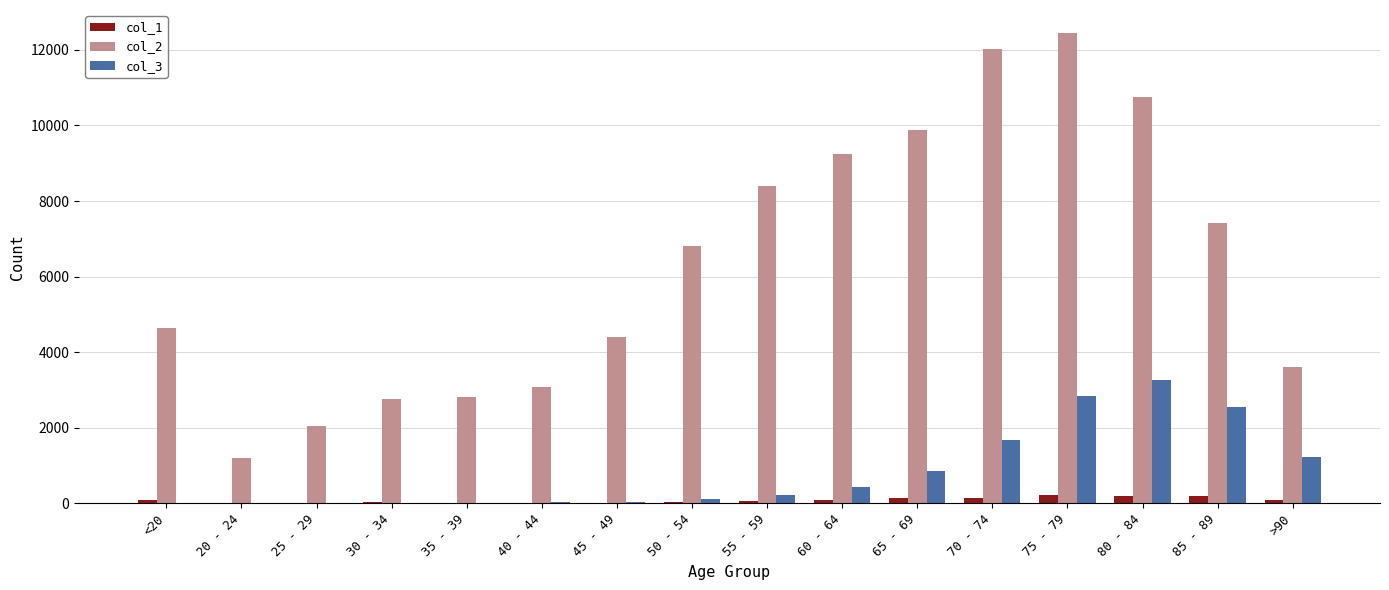

Which series has the largest total across all categories?

col_2